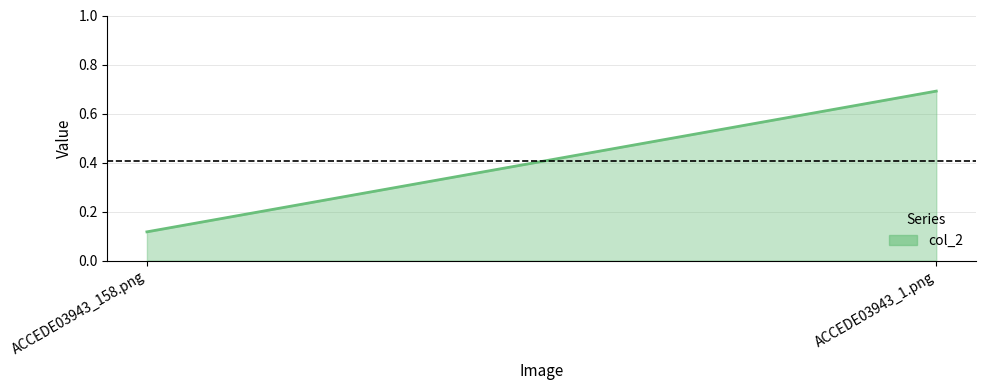

What is the change in value from ACCEDE03943_158.png to ACCEDE03943_1.png?

+0.6